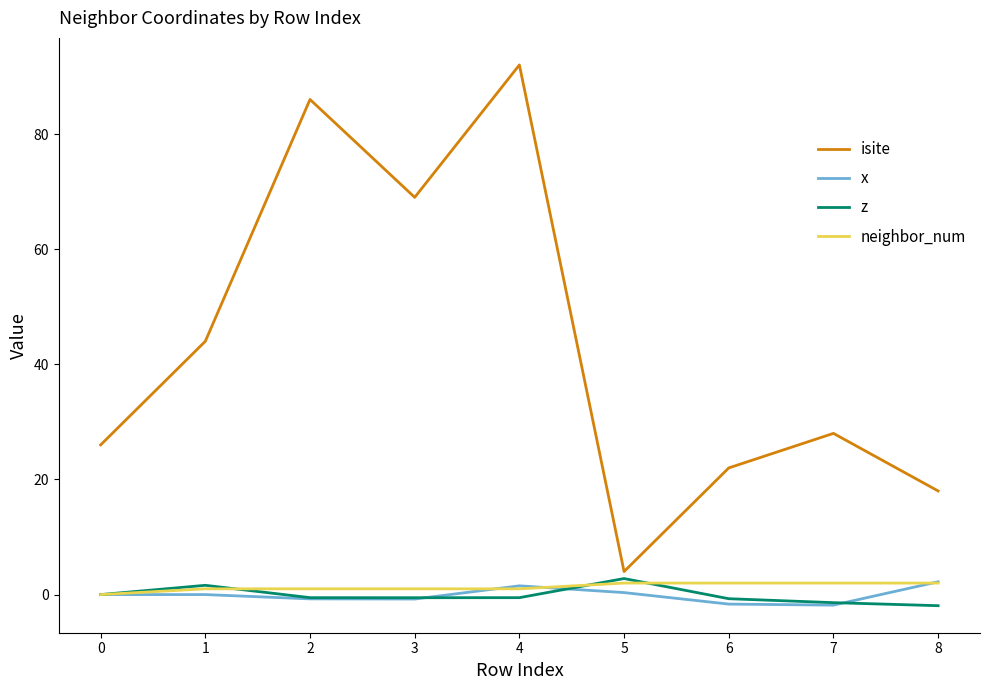

Which series has the largest range (max minus min)?

isite